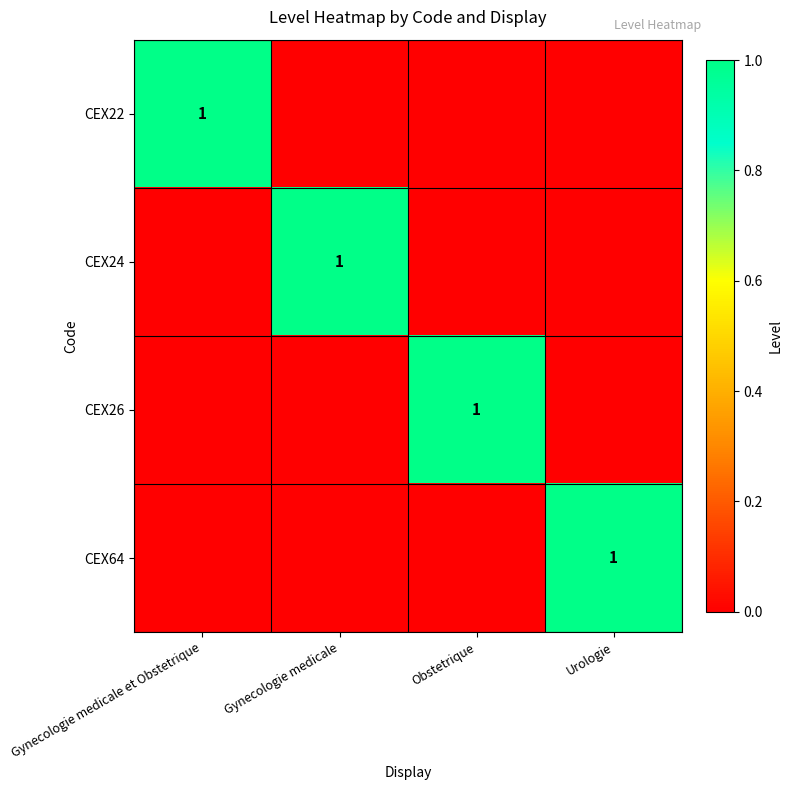

True or false: CEX24 has a value of 1 at Gynecologie medicale.

True